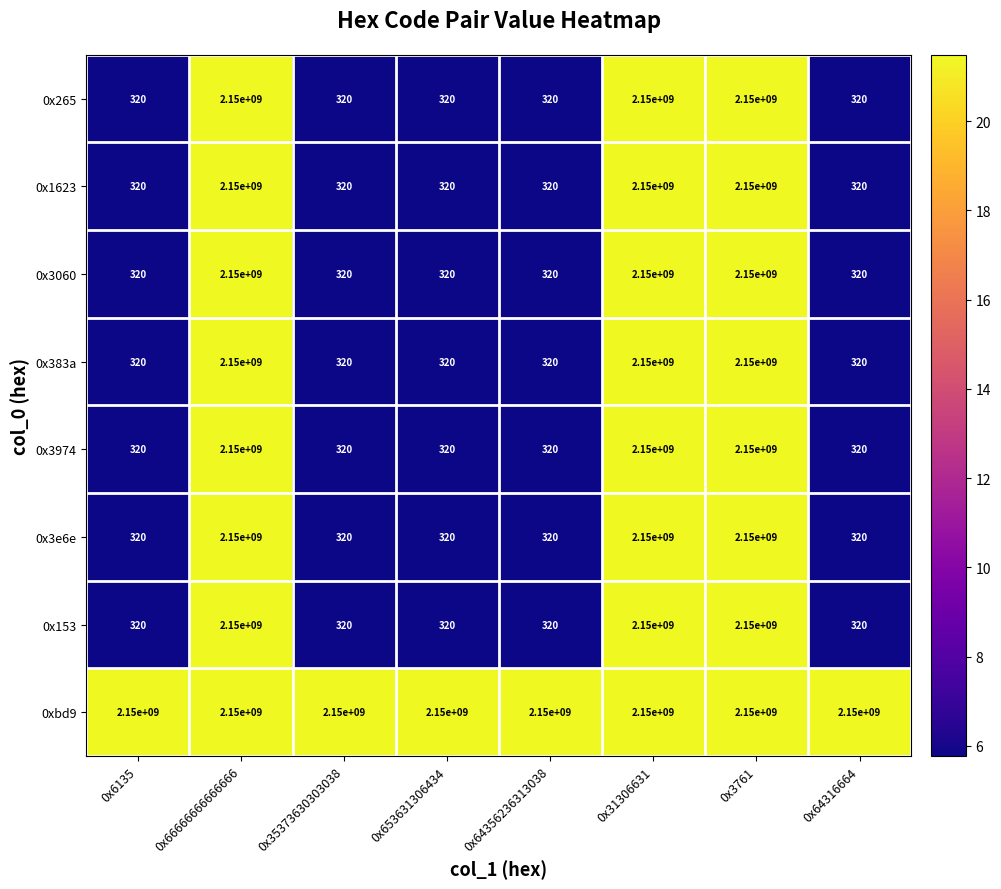

Which series has the largest total across all categories?

0xbd9